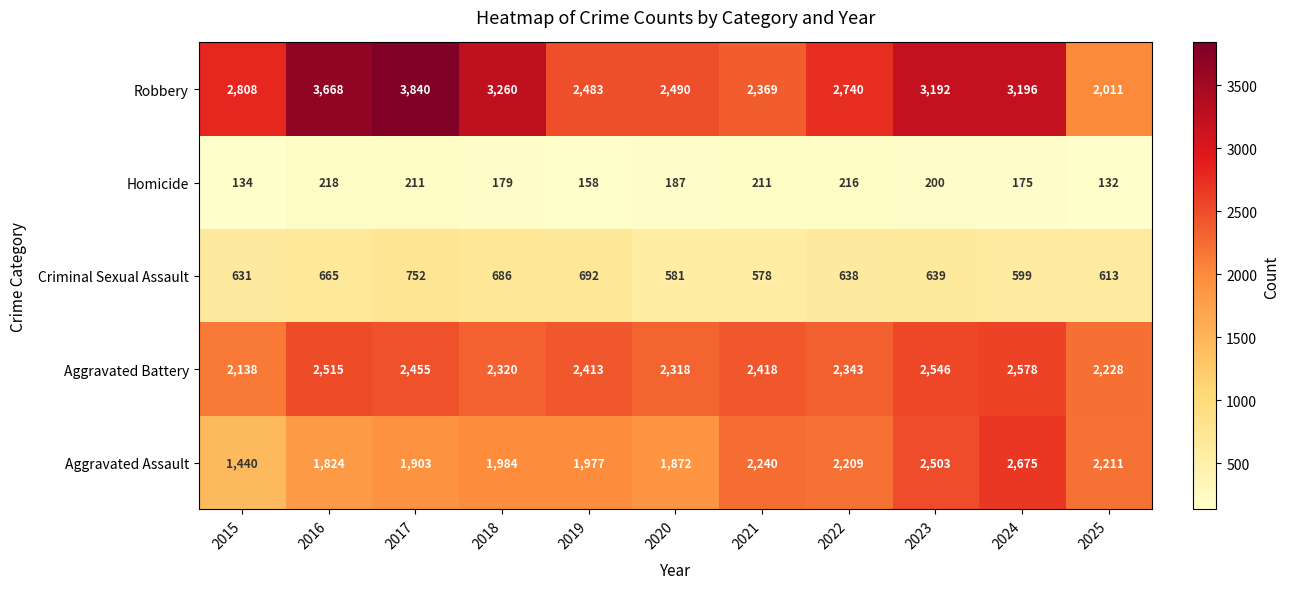

Which series has the largest range (max minus min)?

Robbery